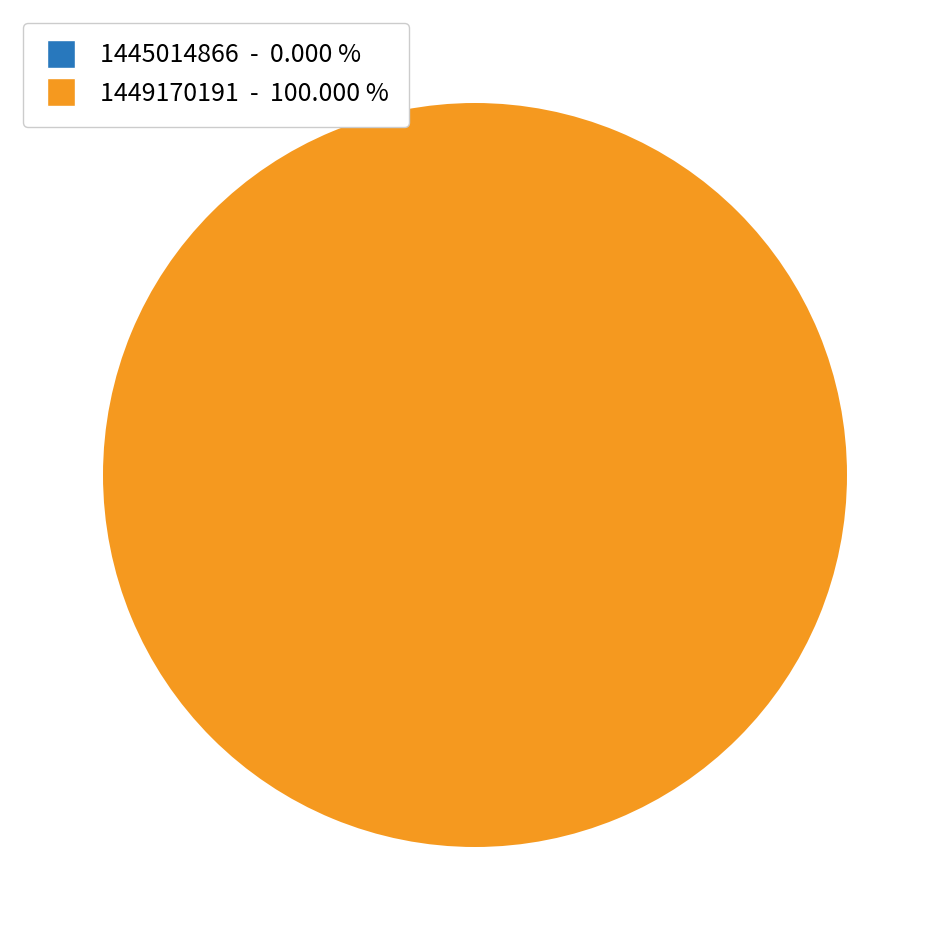

To the nearest percent, what is the difference between the 1445014866 and 1449170191 slice percentages?

100%